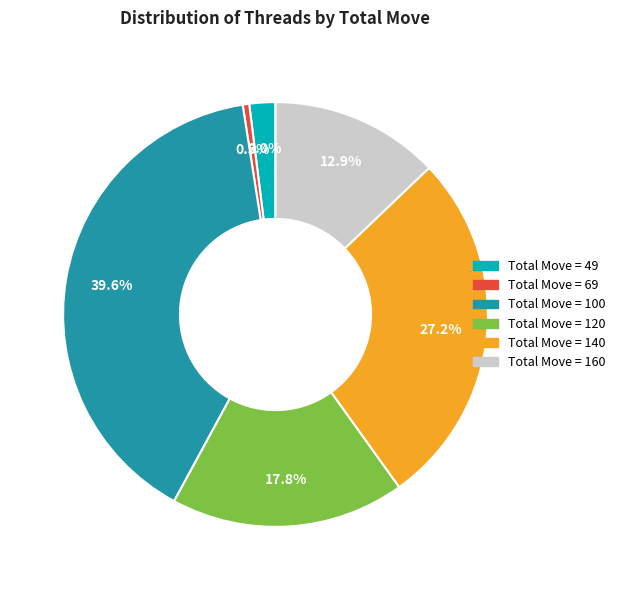

Which slice is the largest?

Total Move = 100